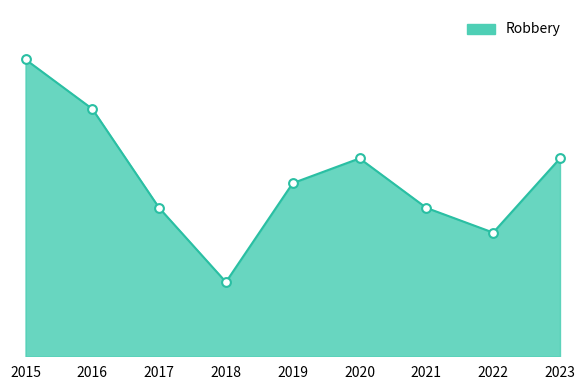

Which has a higher value, 2021 or 2023?

2023